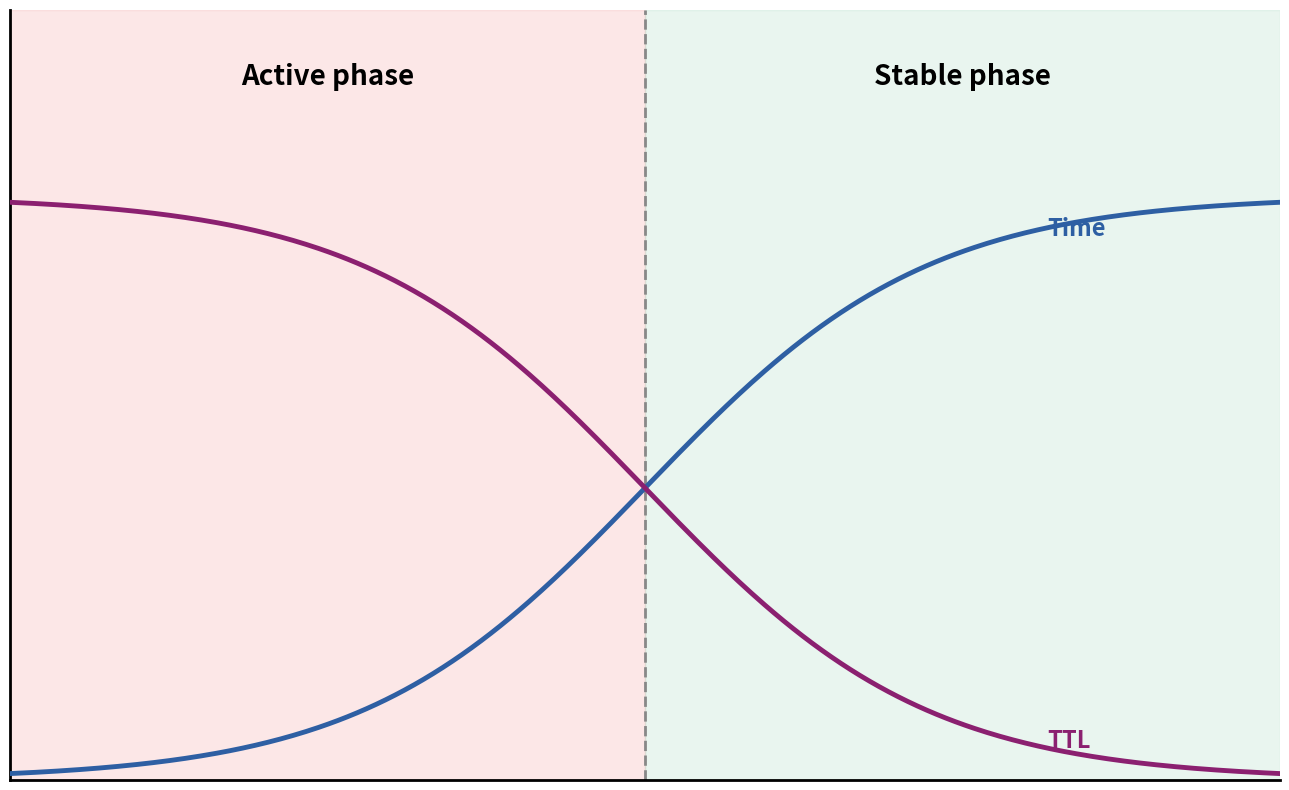

Is it true that Time equals 8.0 at 7?

True